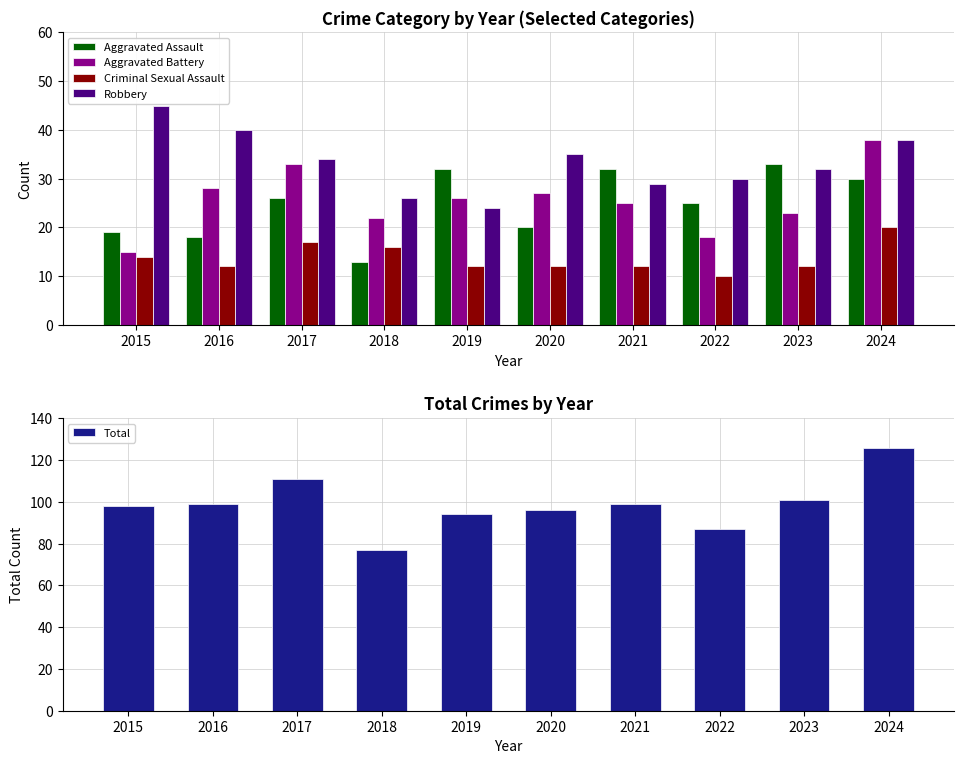

Reading left to right, list all the values displayed in this chart.

Aggravated Assault: 2015=19	2016=18	2017=26	2018=13	2019=32	2020=20	2021=32	2022=25	2023=33	2024=30
Aggravated Battery: 2015=15	2016=28	2017=33	2018=22	2019=26	2020=27	2021=25	2022=18	2023=23	2024=38
Criminal Sexual Assault: 2015=14	2016=12	2017=17	2018=16	2019=12	2020=12	2021=12	2022=10	2023=12	2024=20
Robbery: 2015=45	2016=40	2017=34	2018=26	2019=24	2020=35	2021=29	2022=30	2023=32	2024=38
Total: 2015=98	2016=99	2017=111	2018=77	2019=94	2020=96	2021=99	2022=87	2023=101	2024=126